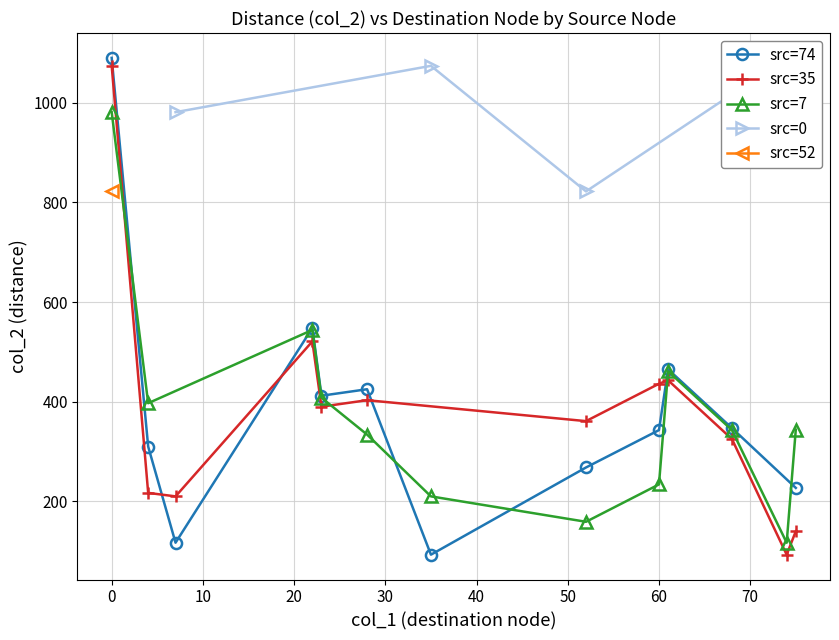

True or false: src=74 has more than 0 interior local peaks.

True